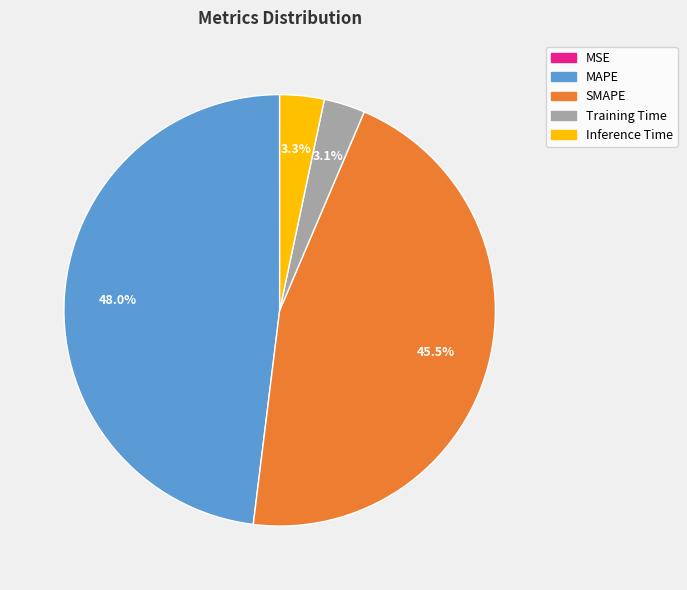

Which has a higher value, SMAPE or Training Time?

SMAPE